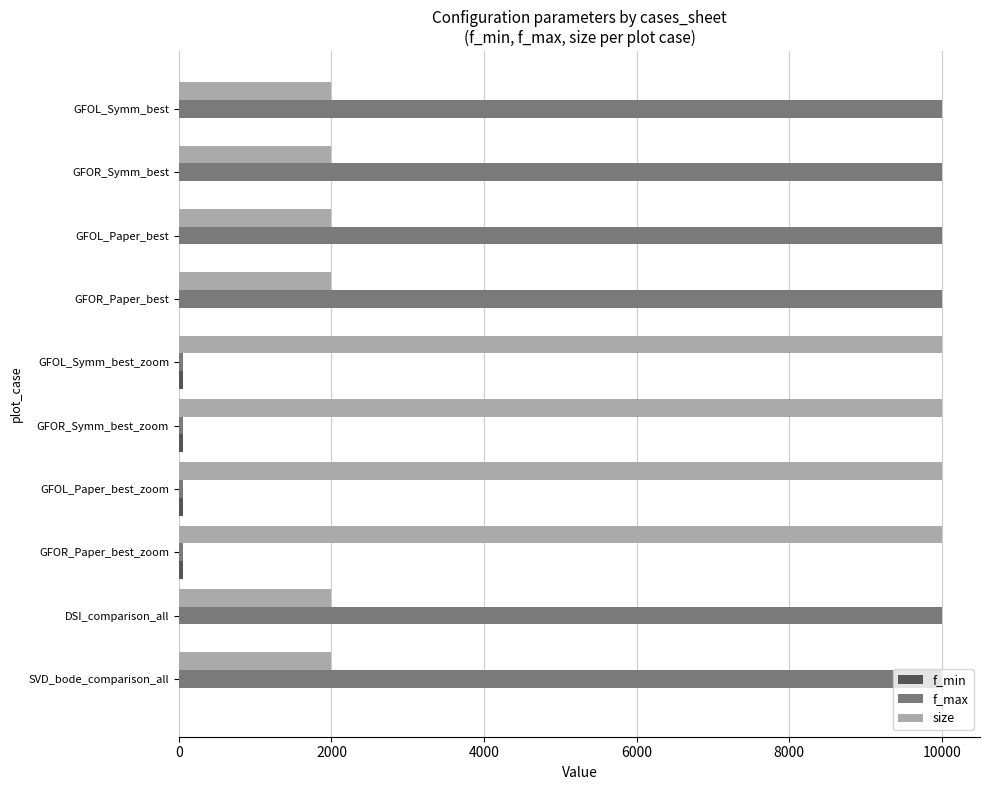

Which series has the largest total across all categories?

f_max